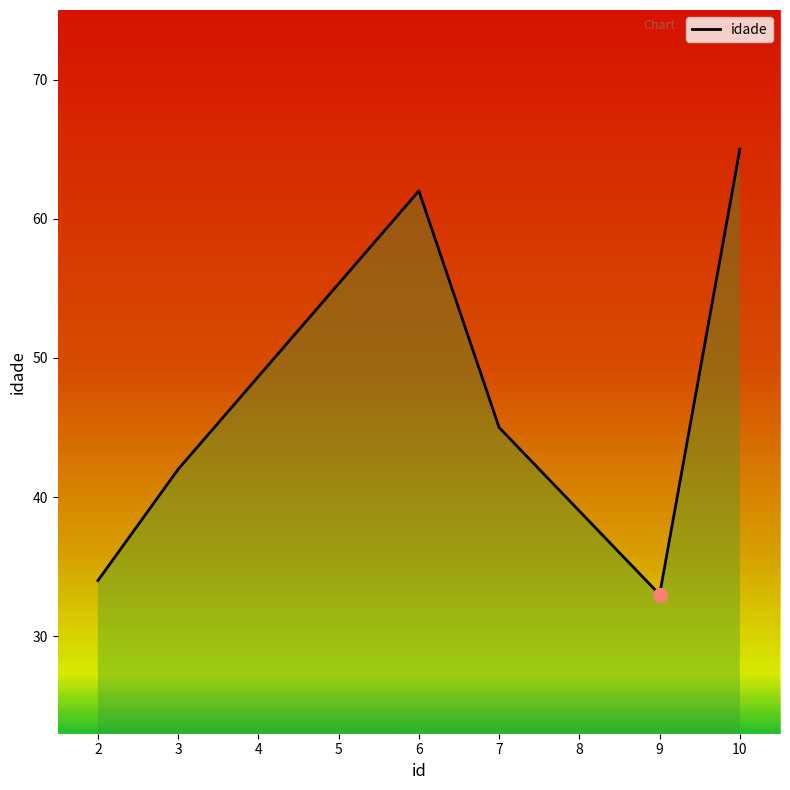

List the labels in order of value, largest first.

10, 6, 7, 3, 2, 9